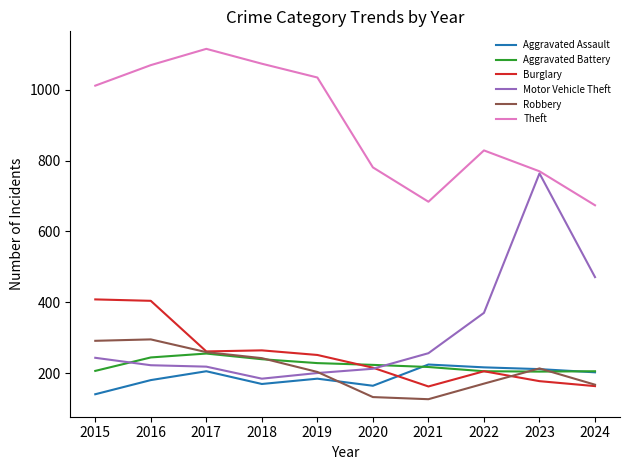

What is the minimum value shown in the chart?

126